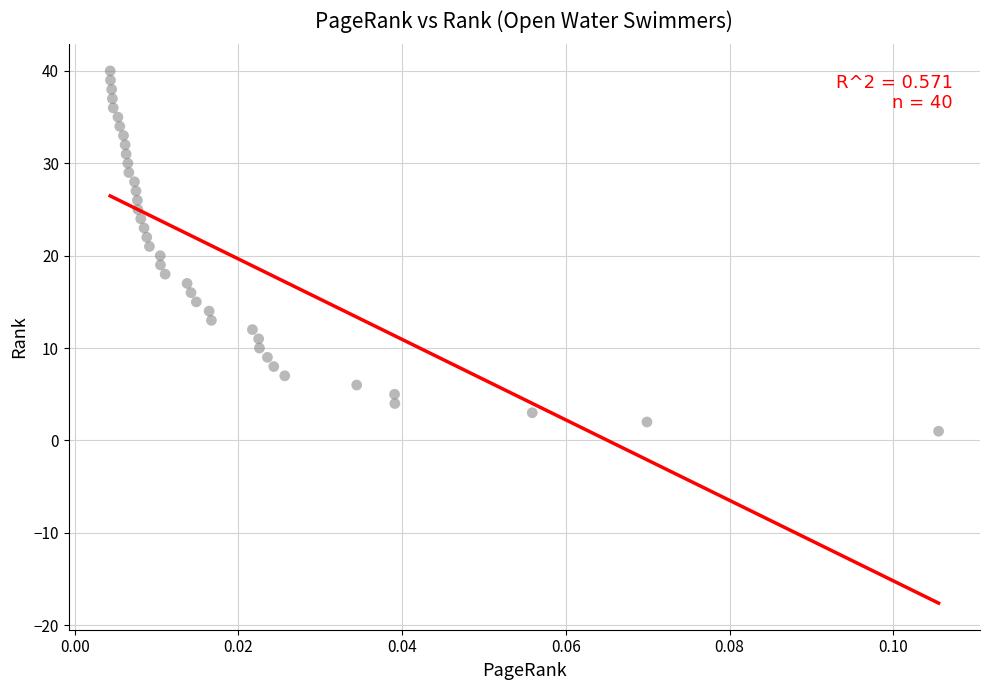

What is the range of Y values (max minus min)?

39